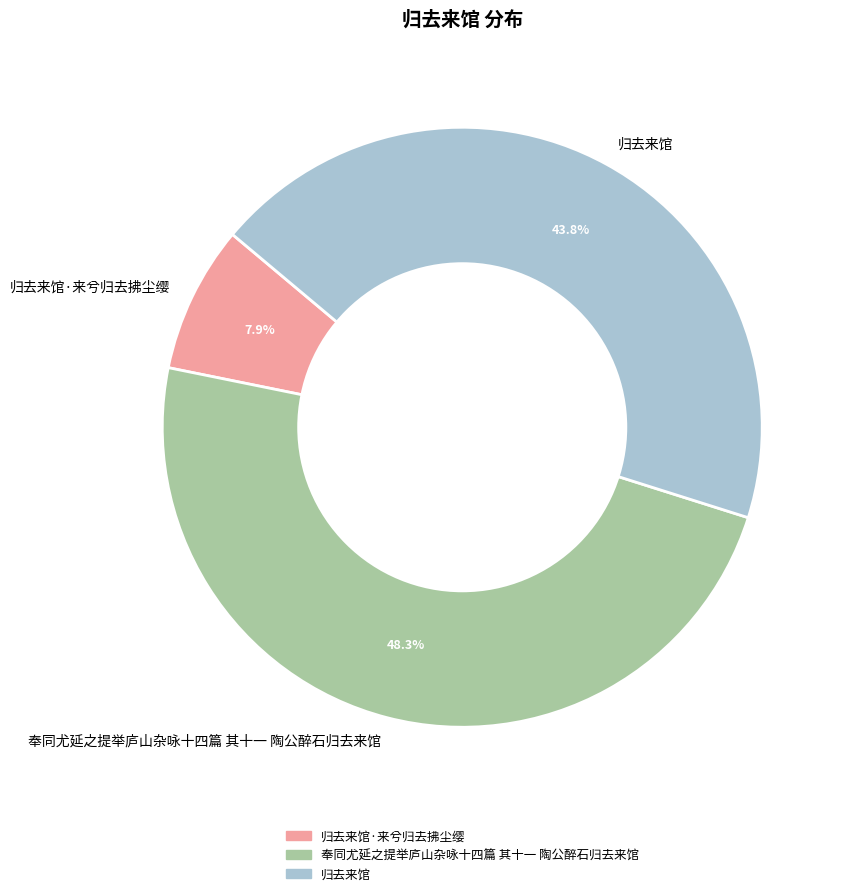

Which category has the smallest portion of the pie?

归去来馆·来兮归去拂尘缨